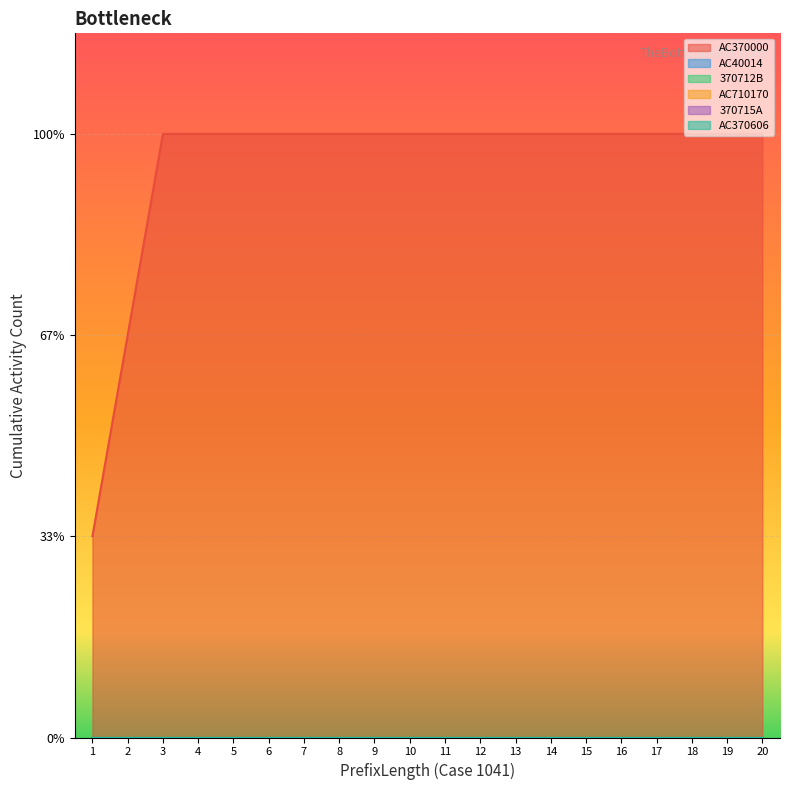

Reading left to right, extract all data points from this chart.

AC370000: 1=1	2=2	3=3	4=3	5=3	6=3	7=3	8=3	9=3	10=3	11=3	12=3	13=3	14=3	15=3	16=3	17=3	18=3	19=3	20=3
AC40014: 1=0	2=0	3=0	4=0	5=0	6=0	7=0	8=0	9=0	10=0	11=0	12=0	13=0	14=0	15=0	16=0	17=0	18=0	19=0	20=0
370712B: 1=0	2=0	3=0	4=0	5=0	6=0	7=0	8=0	9=0	10=0	11=0	12=0	13=0	14=0	15=0	16=0	17=0	18=0	19=0	20=0
AC710170: 1=0	2=0	3=0	4=0	5=0	6=0	7=0	8=0	9=0	10=0	11=0	12=0	13=0	14=0	15=0	16=0	17=0	18=0	19=0	20=0
370715A: 1=0	2=0	3=0	4=0	5=0	6=0	7=0	8=0	9=0	10=0	11=0	12=0	13=0	14=0	15=0	16=0	17=0	18=0	19=0	20=0
AC370606: 1=0	2=0	3=0	4=0	5=0	6=0	7=0	8=0	9=0	10=0	11=0	12=0	13=0	14=0	15=0	16=0	17=0	18=0	19=0	20=0